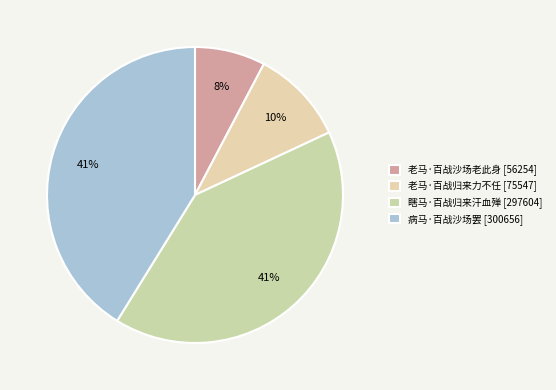

Which slice is the largest?

病马·百战沙场罢